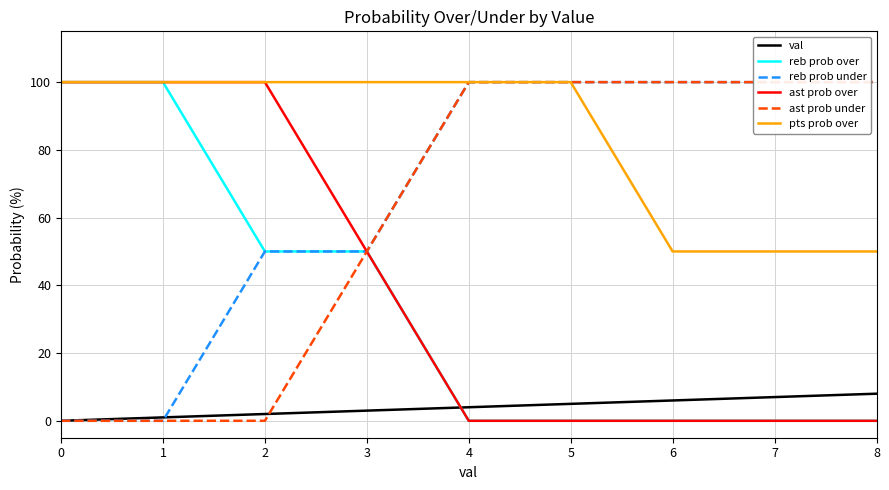

At which category is the sum across all series the highest?

5